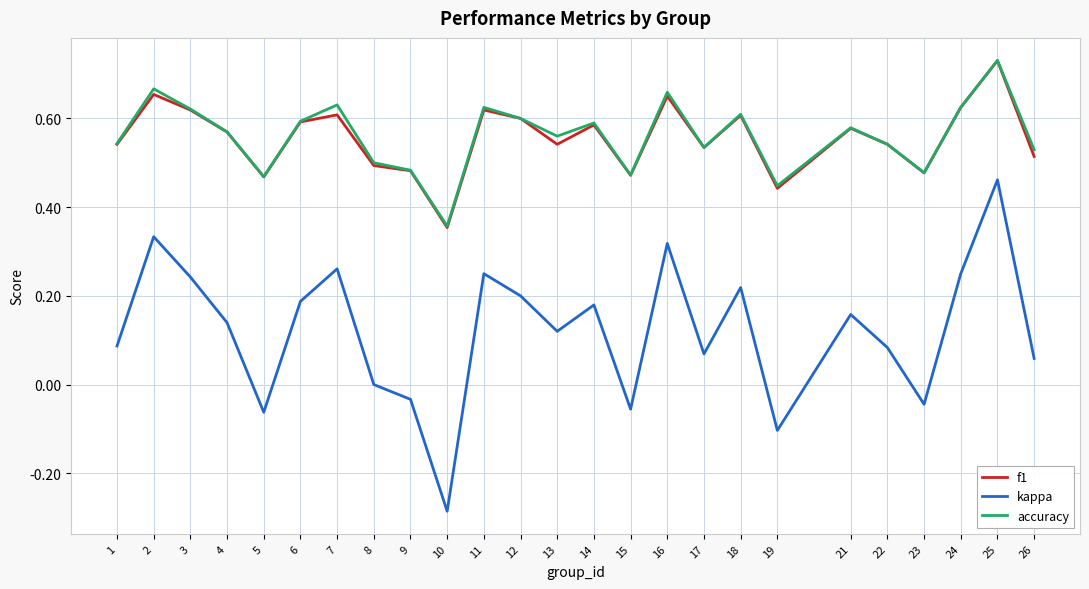

Is it true that f1 equals 0.5 at 5?

True